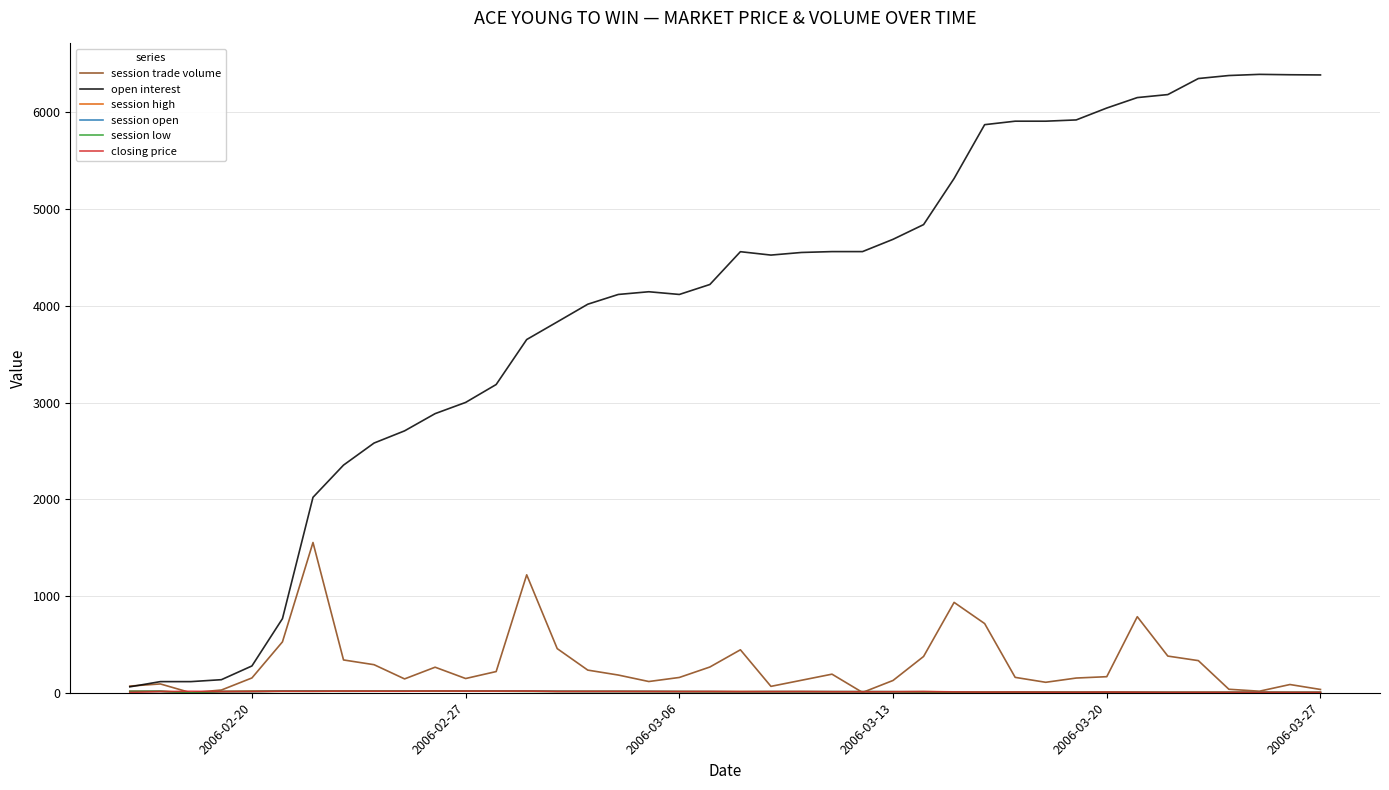

Which series has the widest spread of values?

open interest